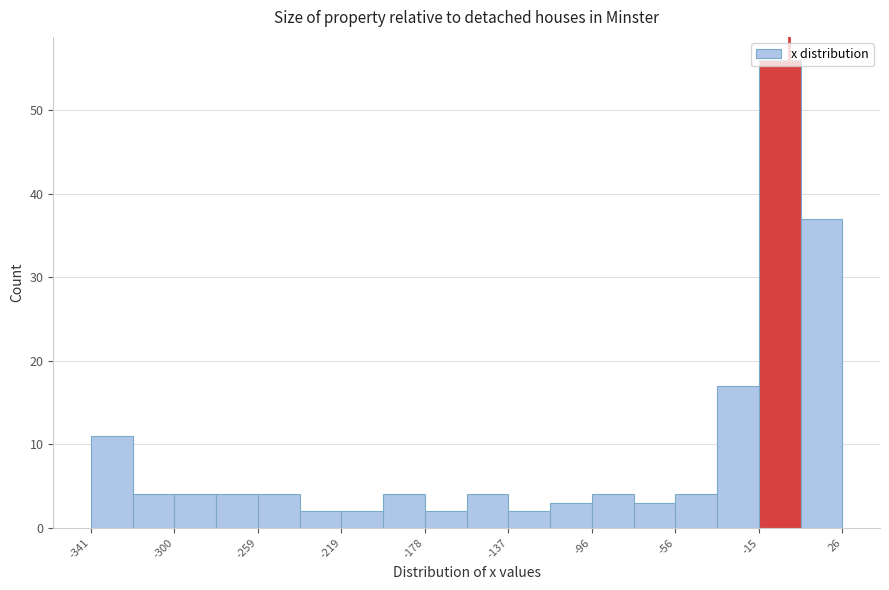

Which range on the x-axis has the tallest bar?

-15 to 5